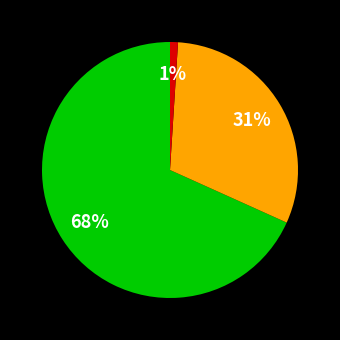

To the nearest percent, what is the difference between the largest and smallest slice percentages?

67%